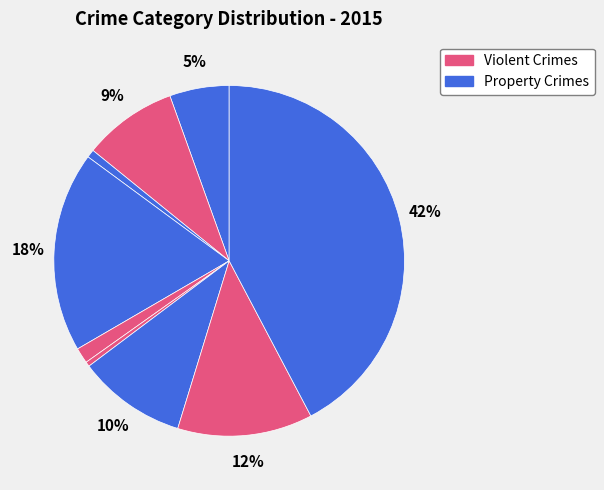

What is the largest slice in the pie chart?

Theft